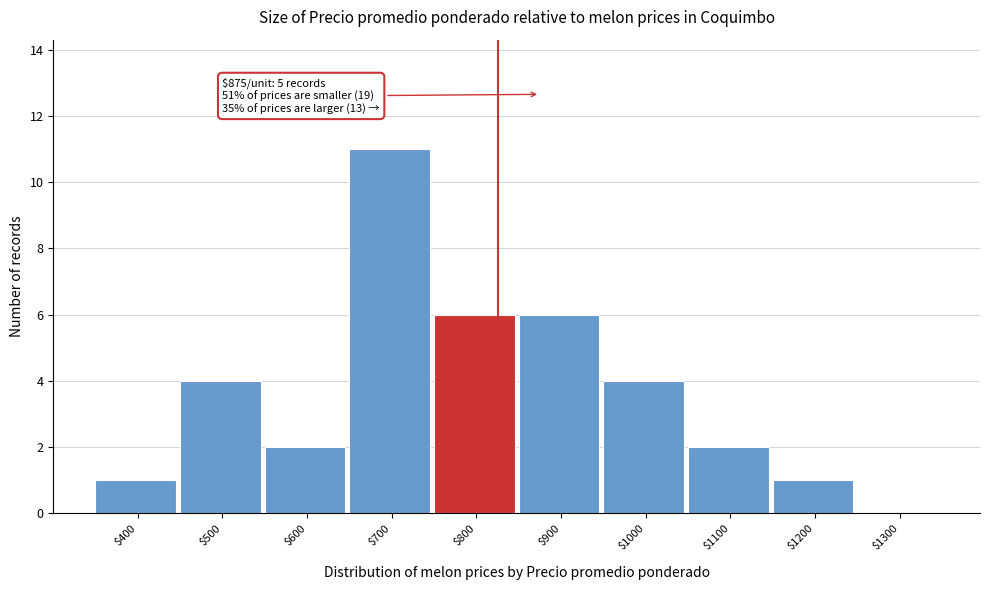

What value does the data have at $700, to the nearest 10?

10